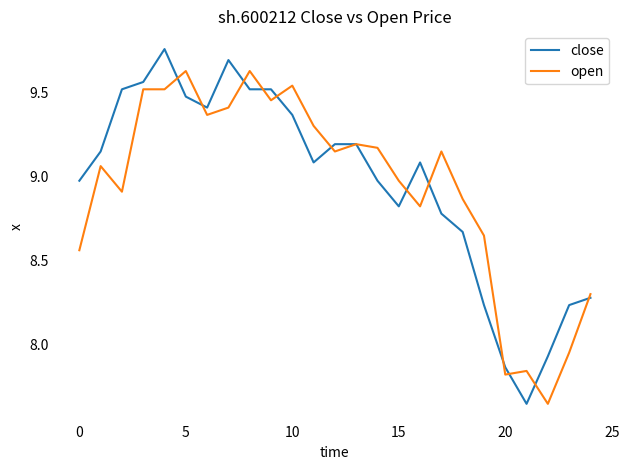

Which series has the largest range (max minus min)?

close